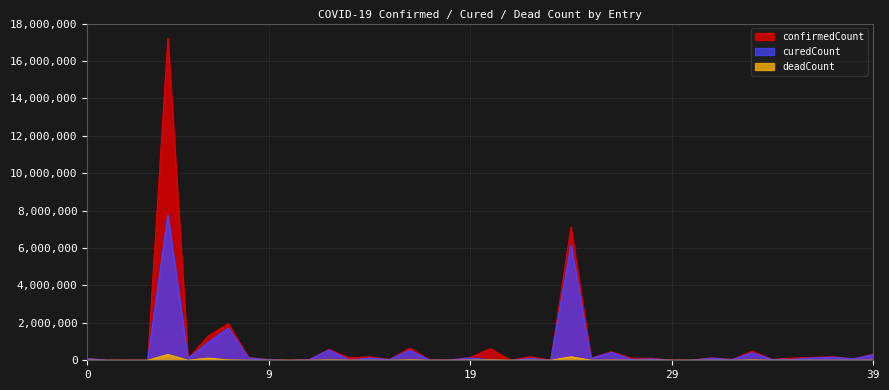

Rank the categories by confirmedCount value from highest to lowest.

4, 24, 7, 6, 16, 20, 12, 33, 26, 39, 37, 22, 14, 36, 8, 19, 31, 13, 25, 35, 27, 28, 0, 5, 38, 32, 15, 34, 11, 9, 18, 30, 3, 17, 29, 21, 23, 1, 10, 2